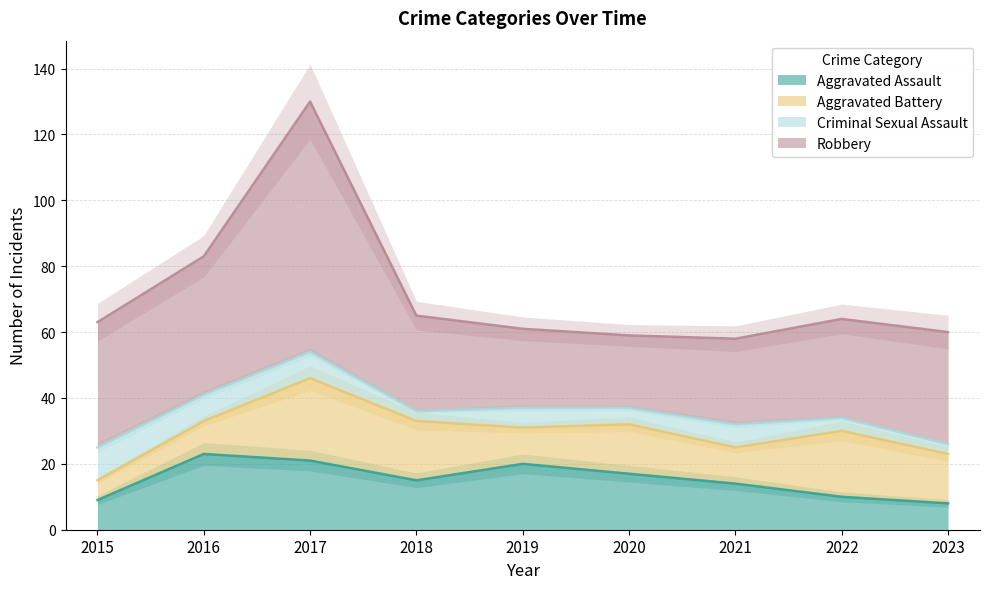

What is the maximum value for Aggravated Assault?

23